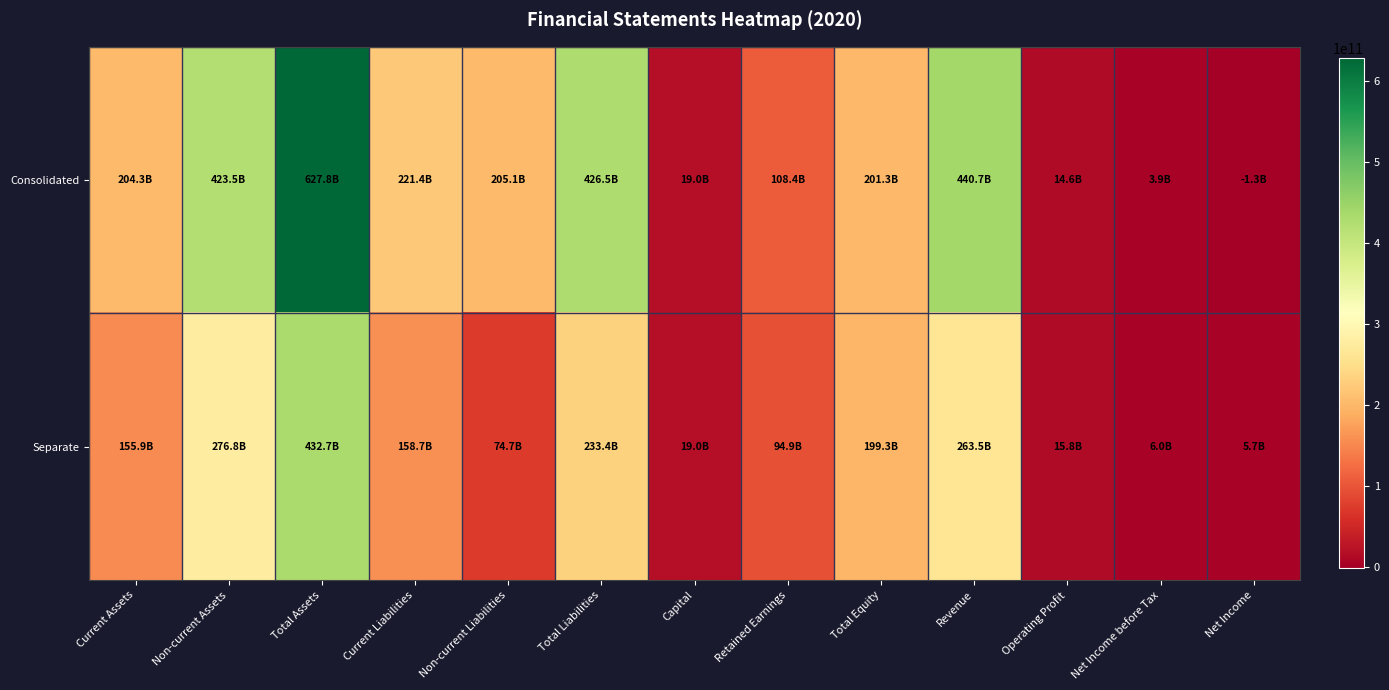

How many categories are shown in the chart?

13